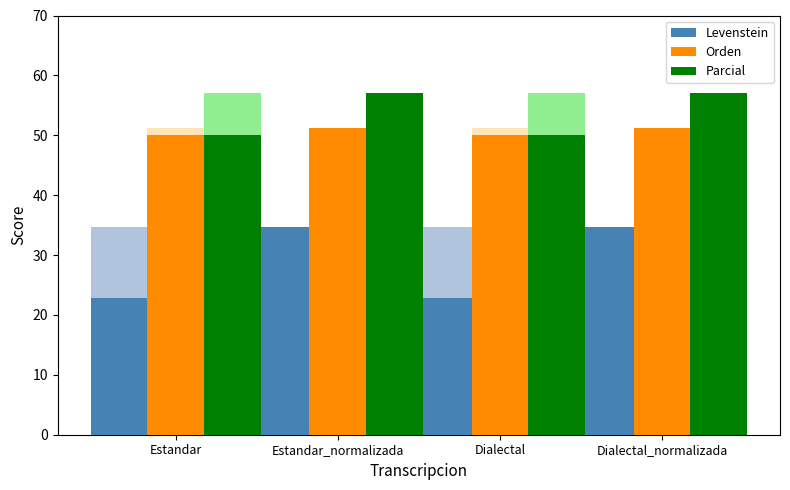

True or false: Parcial has a value of 11.0 at Estandar.

False